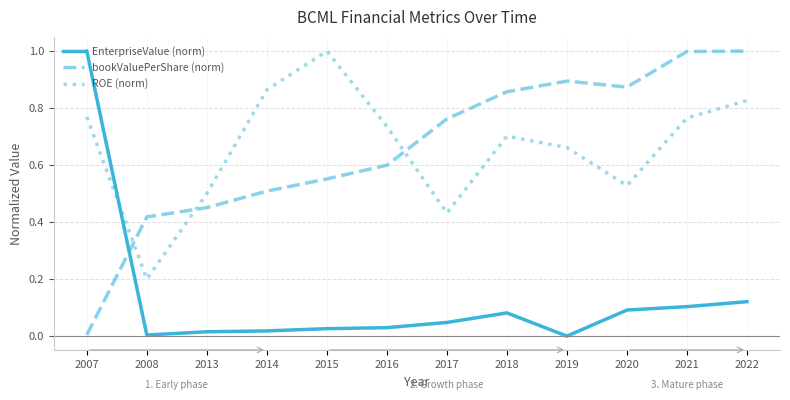

How many distinct data groups are displayed?

3